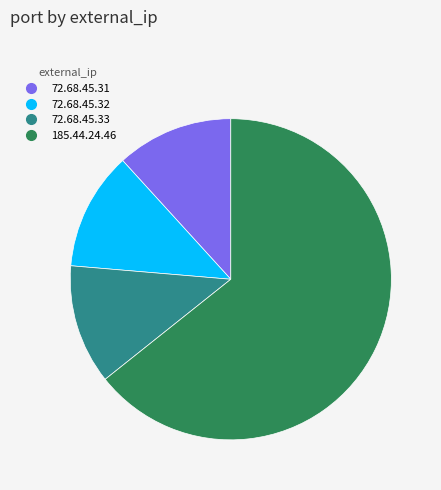

Which slice is the largest?

185.44.24.46